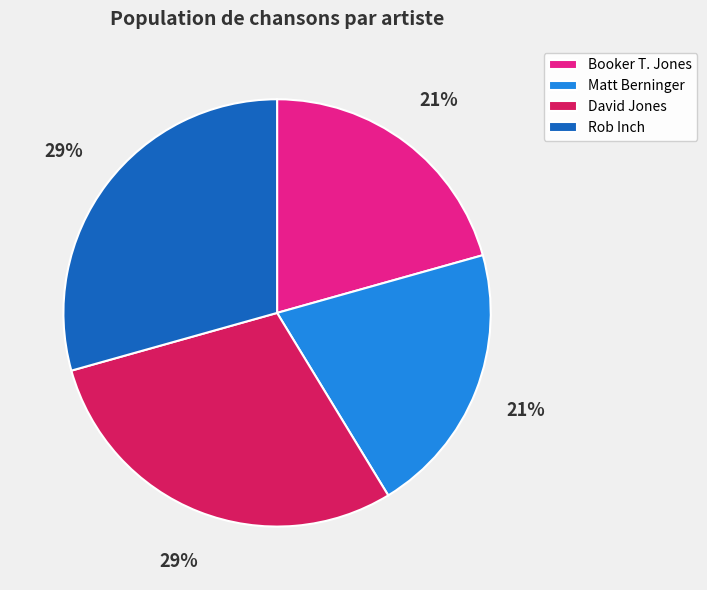

Count the number of slices in the pie.

4